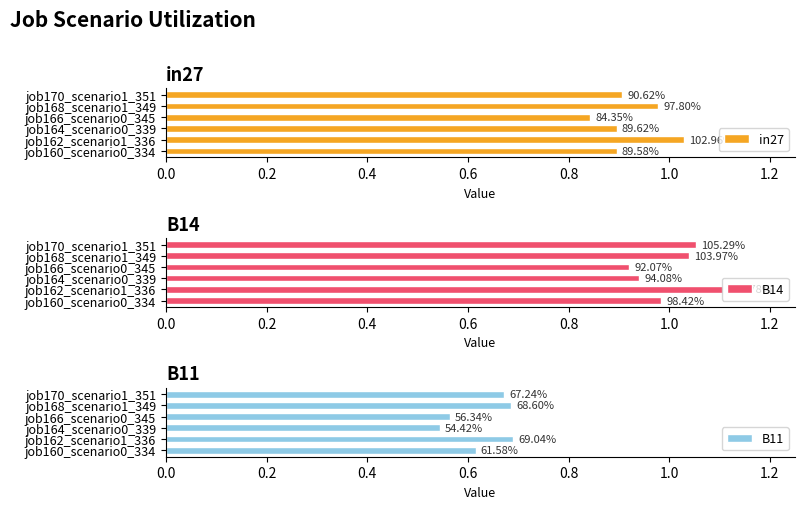

What are all the series names shown in the legend?

in27, B14, B11